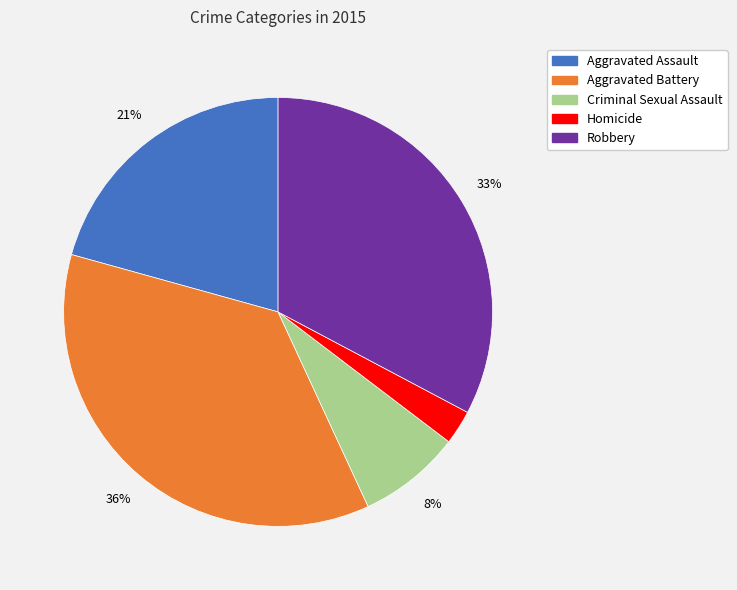

Is Aggravated Assault the majority of the pie?

No